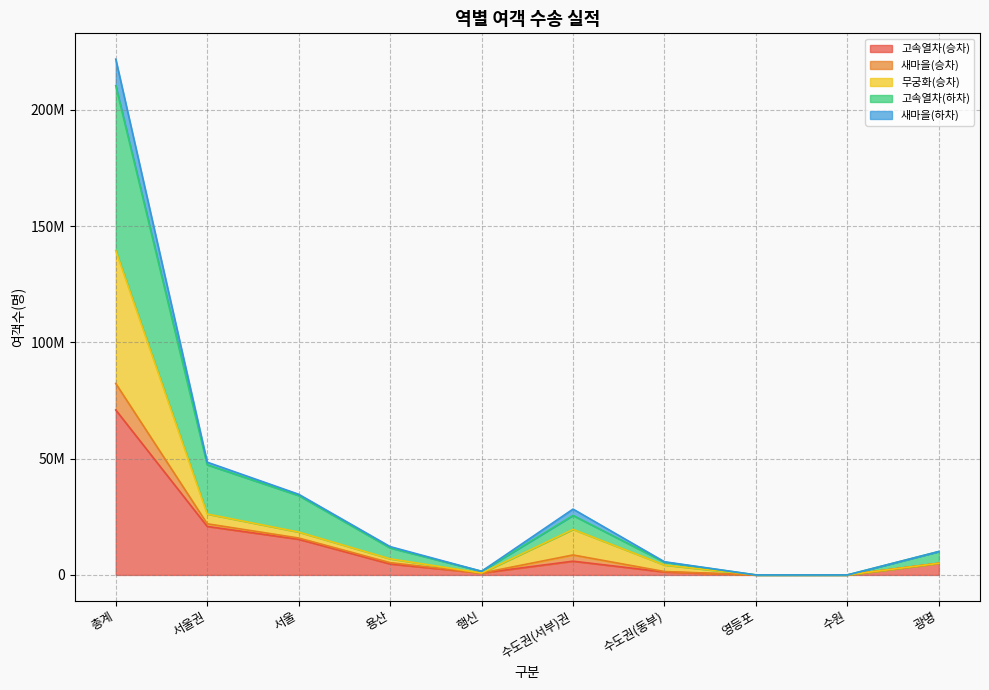

At how many categories does at least one series exceed 55716501?

1